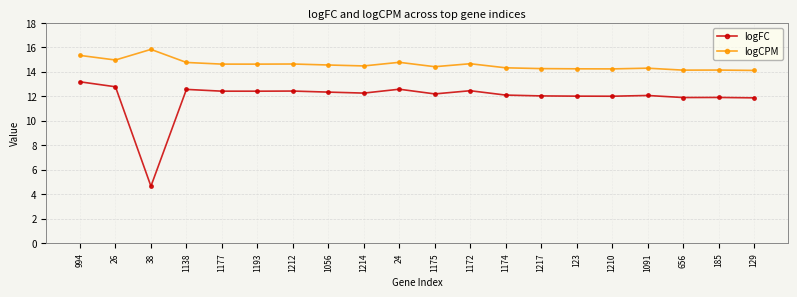

The value of logFC at 1193 is 12.4. True or false?

True